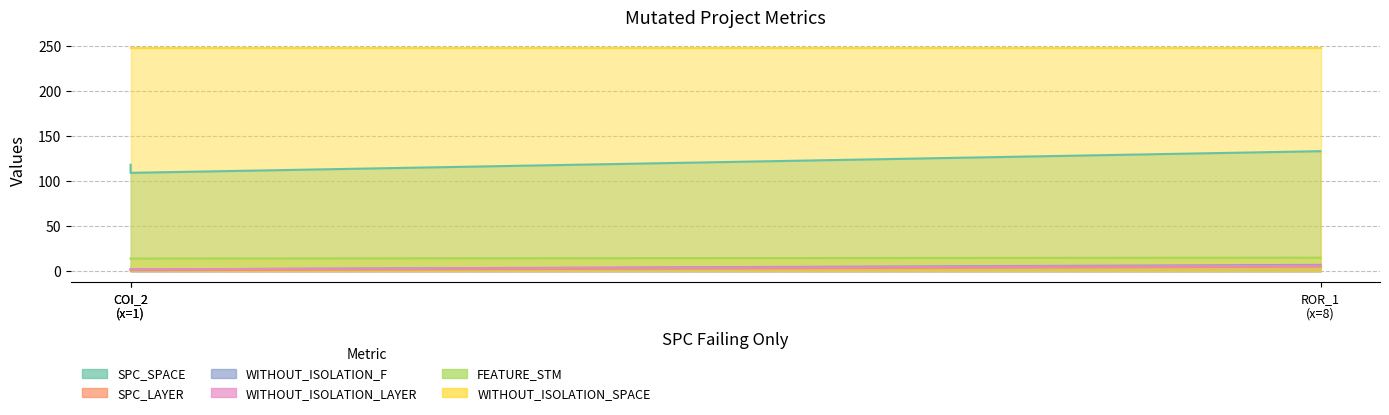

How many values in the WITHOUT_ISOLATION_F series exceed 2?

1